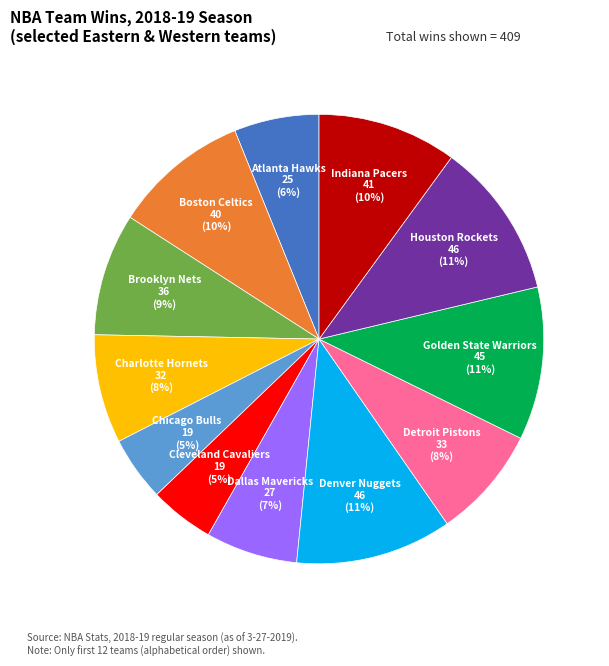

Is there any slice that represents more than half of the pie?

No